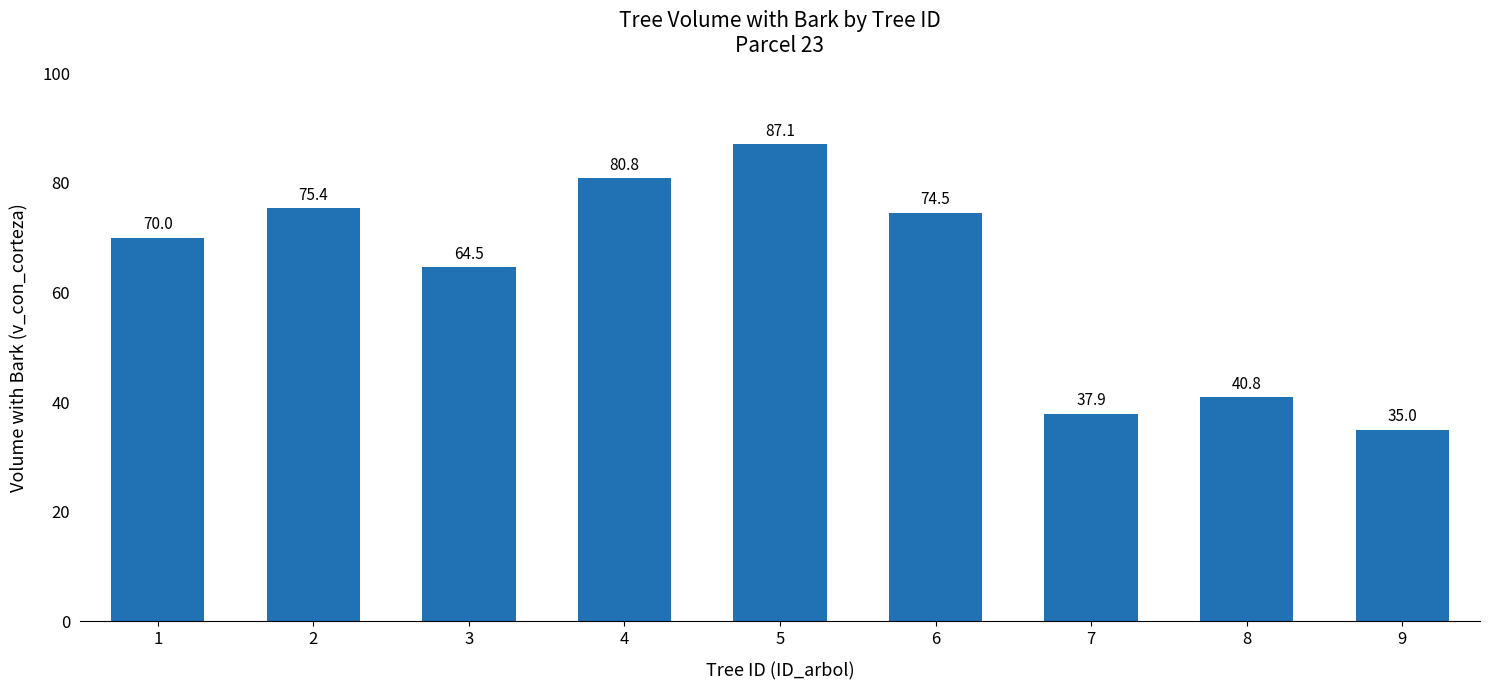

The chart shows a value of 54.7 at 7. True or false?

False